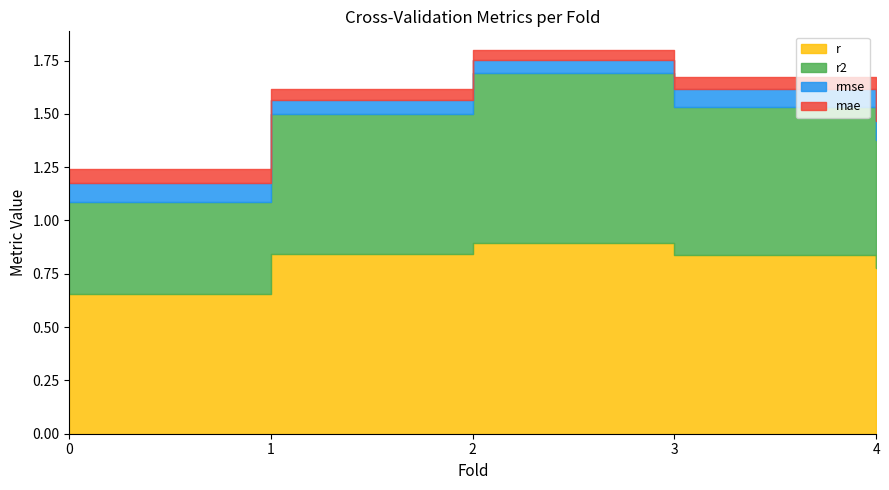

Is the value of rmse at 1 greater than the value of r at 3?

No